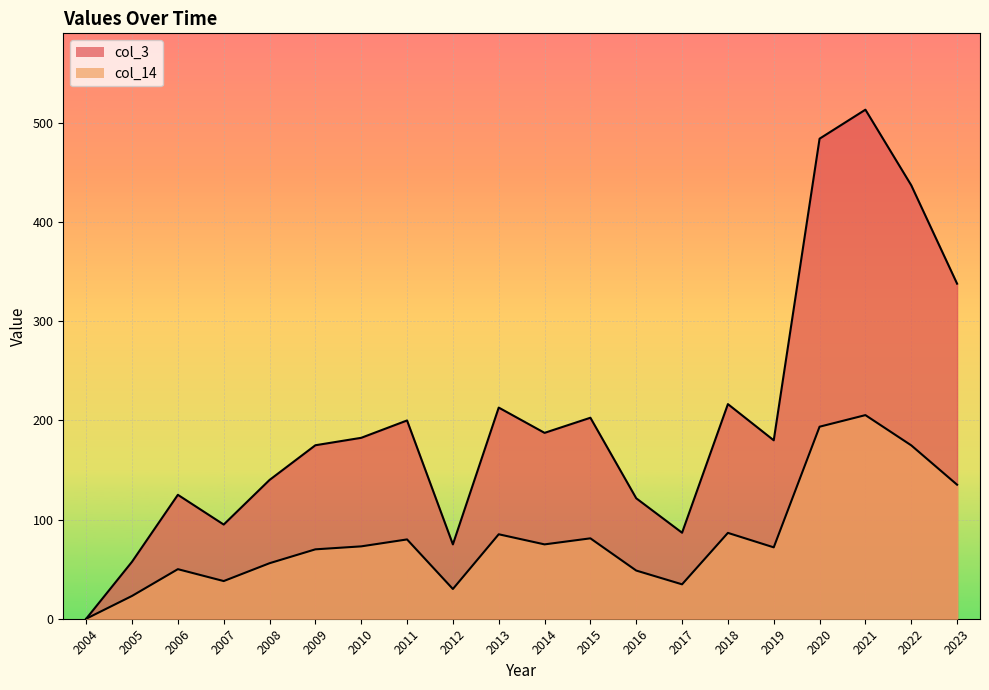

At which category is the sum across all series the highest?

2021